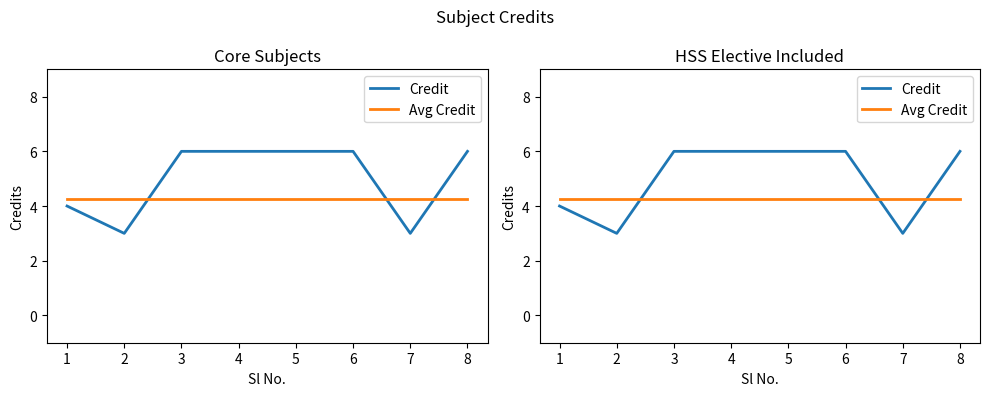

At which category is the sum across all series the highest?

3